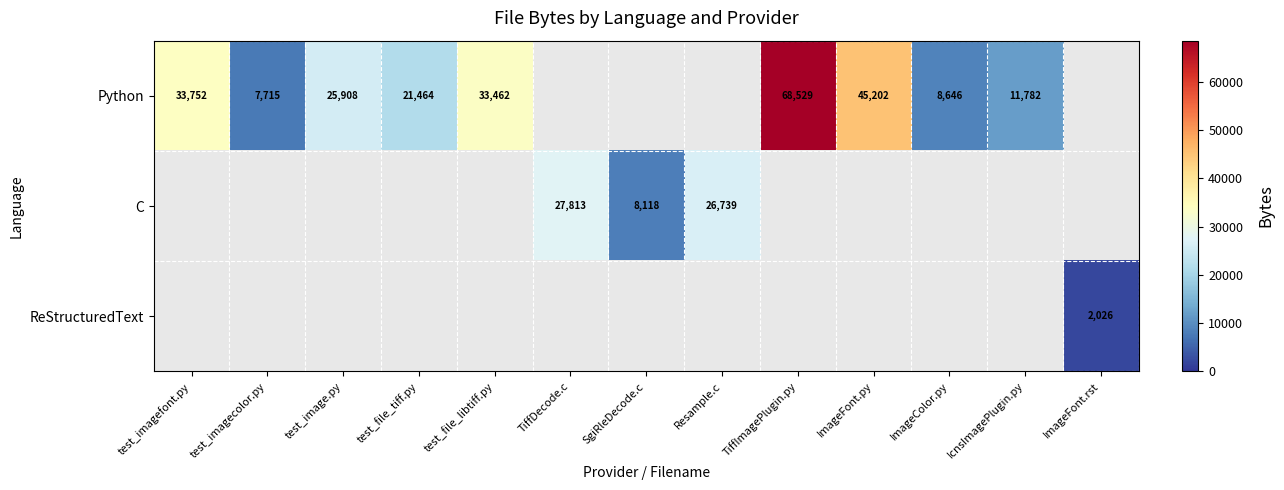

What is the sum of the Python values at test_image.py and ImageColor.py?

34554